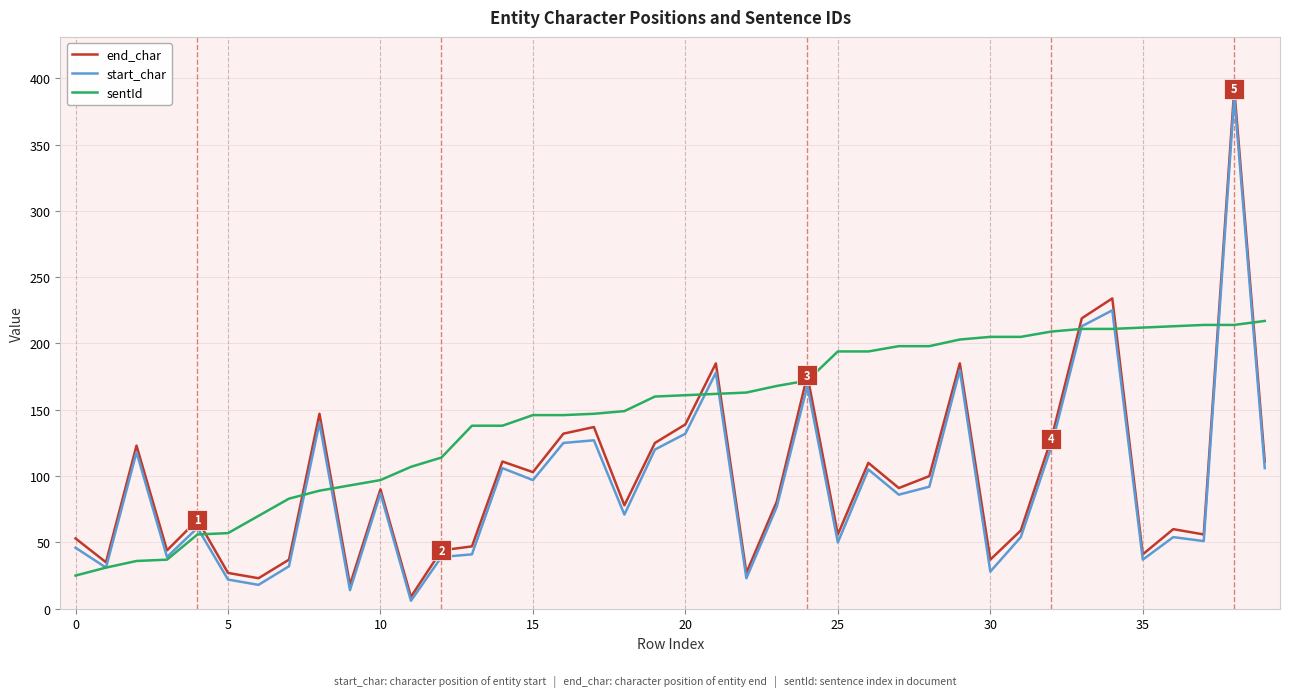

What is the average value of the sentId series?

146